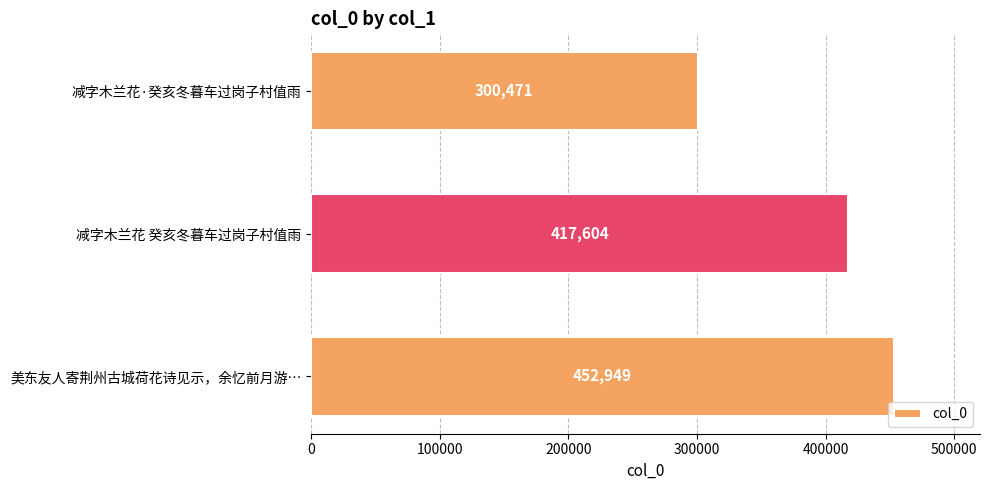

What is the maximum value shown in the chart?

452949